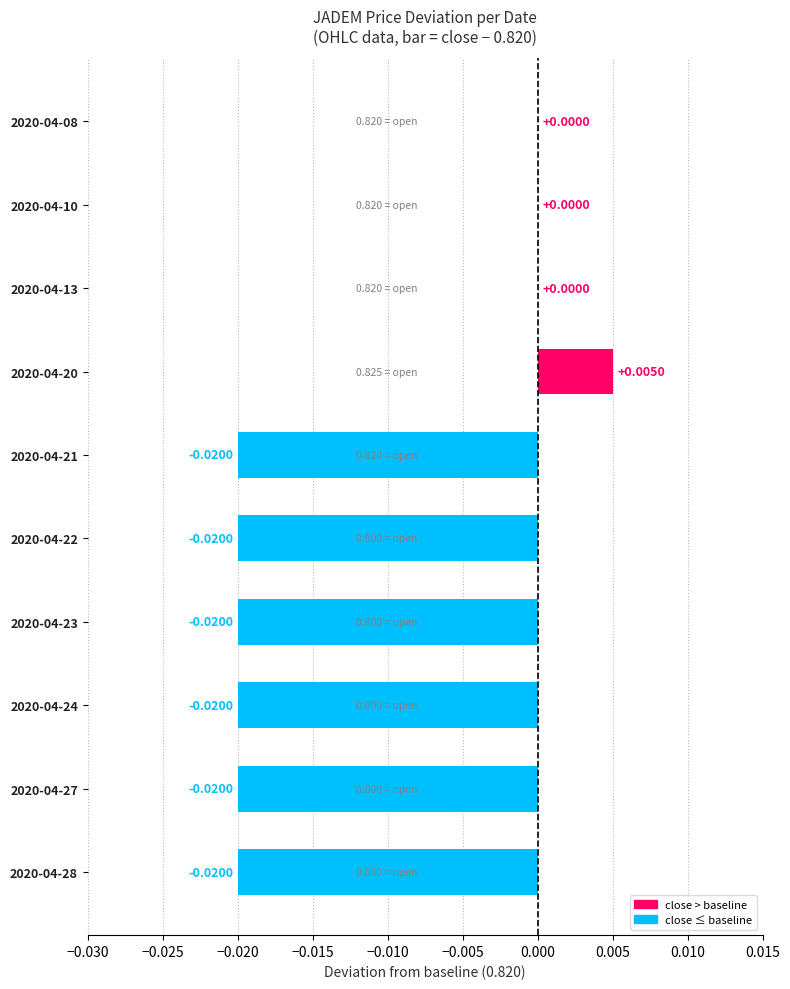

How many series are shown in this chart?

1